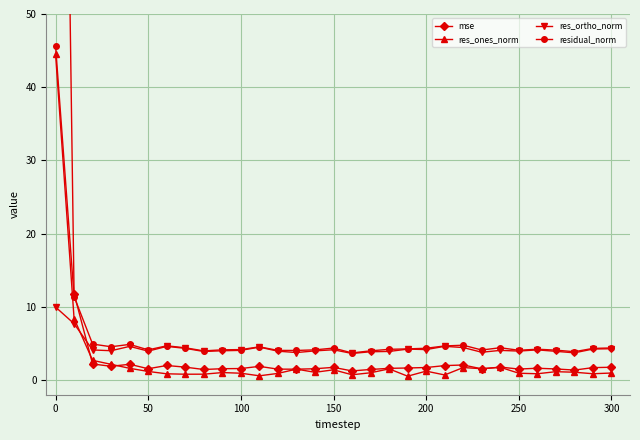

Which series has the largest total across all categories?

mse